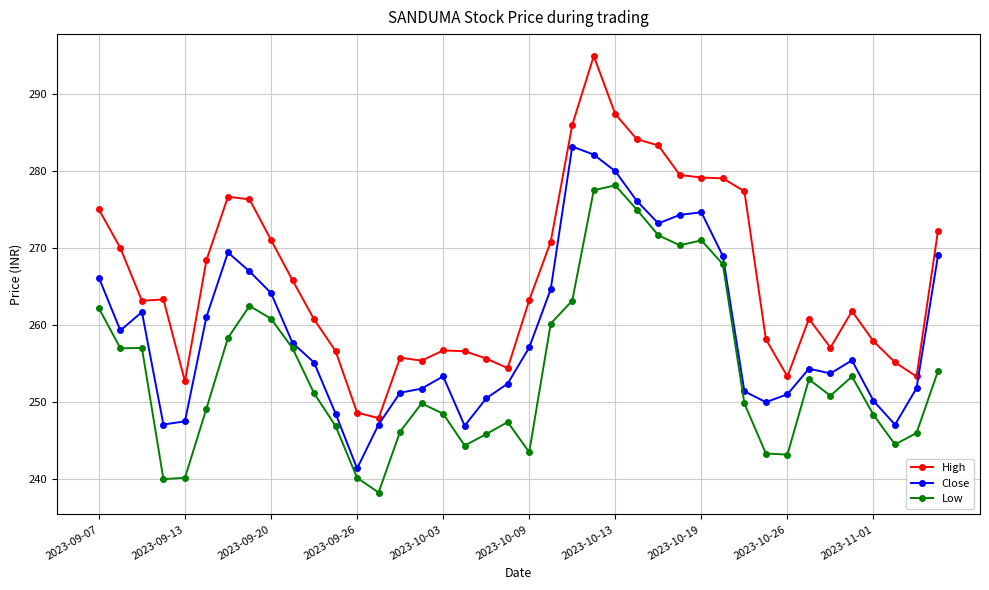

Rank the series by their maximum value, from highest to lowest.

High, Close, Low